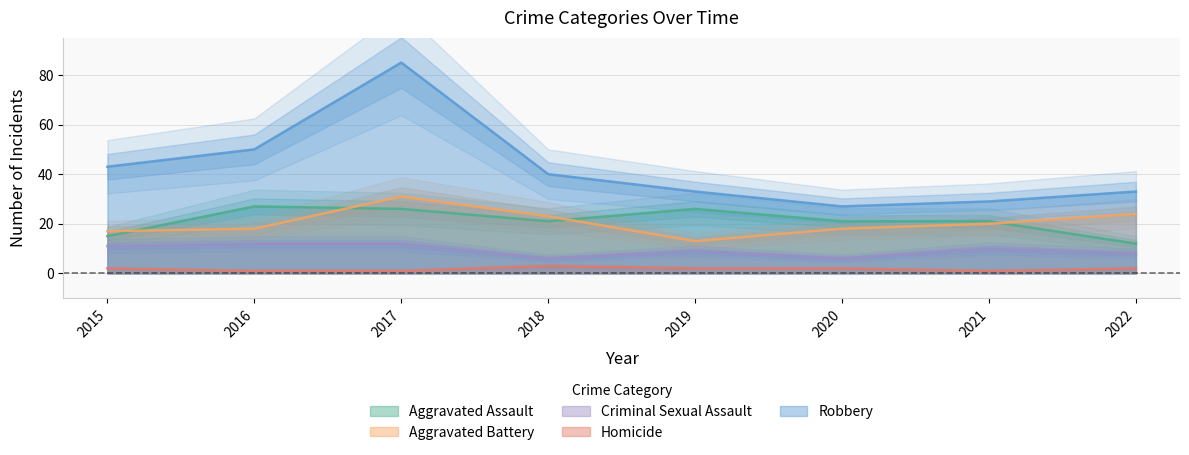

At how many categories does at least one series exceed 12?

8